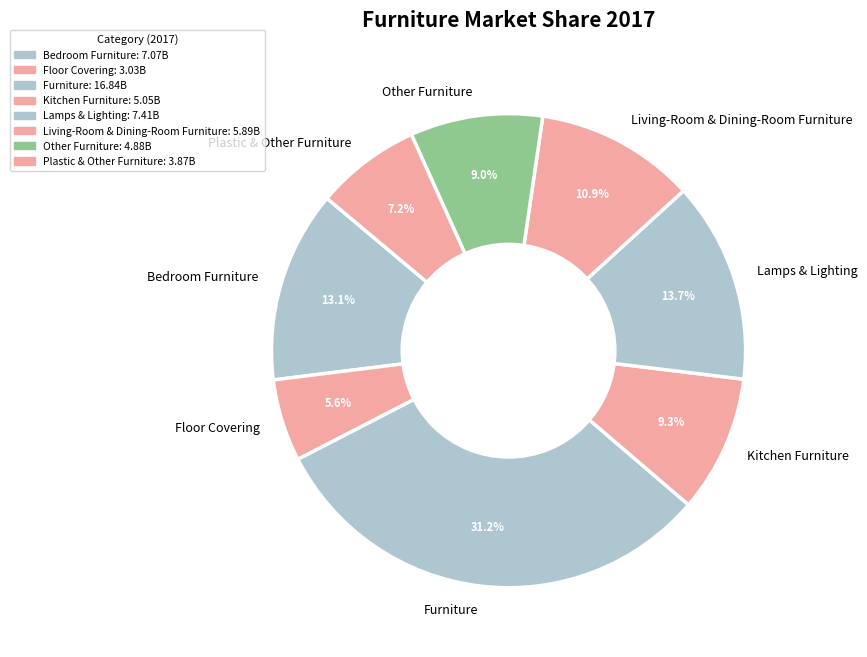

Between Floor Covering and Lamps & Lighting, which is larger?

Lamps & Lighting